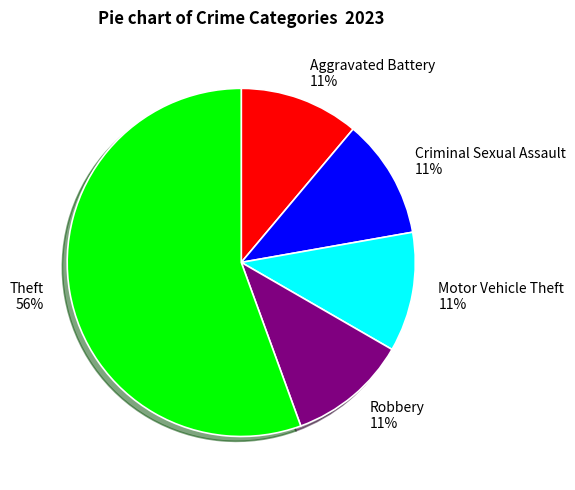

True or false: Criminal Sexual Assault accounts for 11% of the total.

True